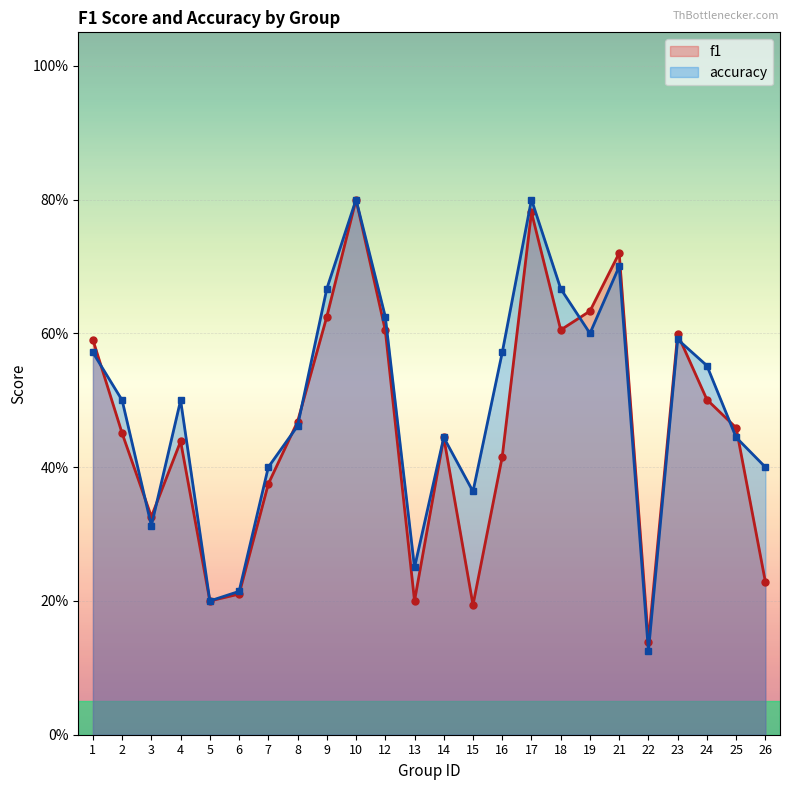

Where is accuracy nearest to the value 0?

22